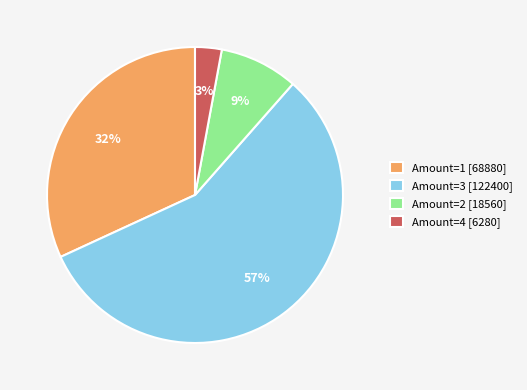

What is the ratio of the value at Amount=4 [6280] to the value at Amount=2 [18560]?

0.3